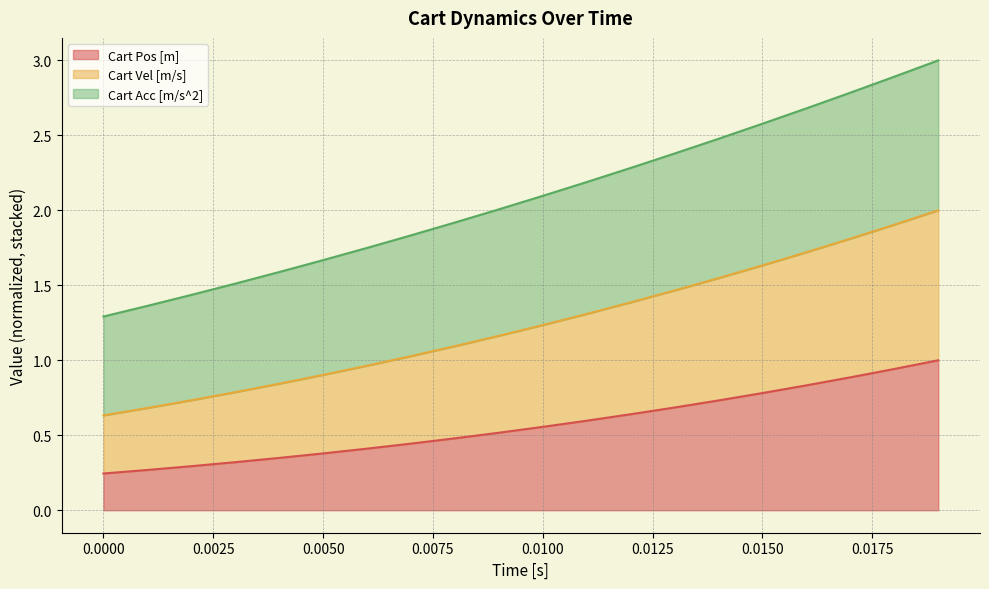

What is the total value across all series at 0.0150?

2.6